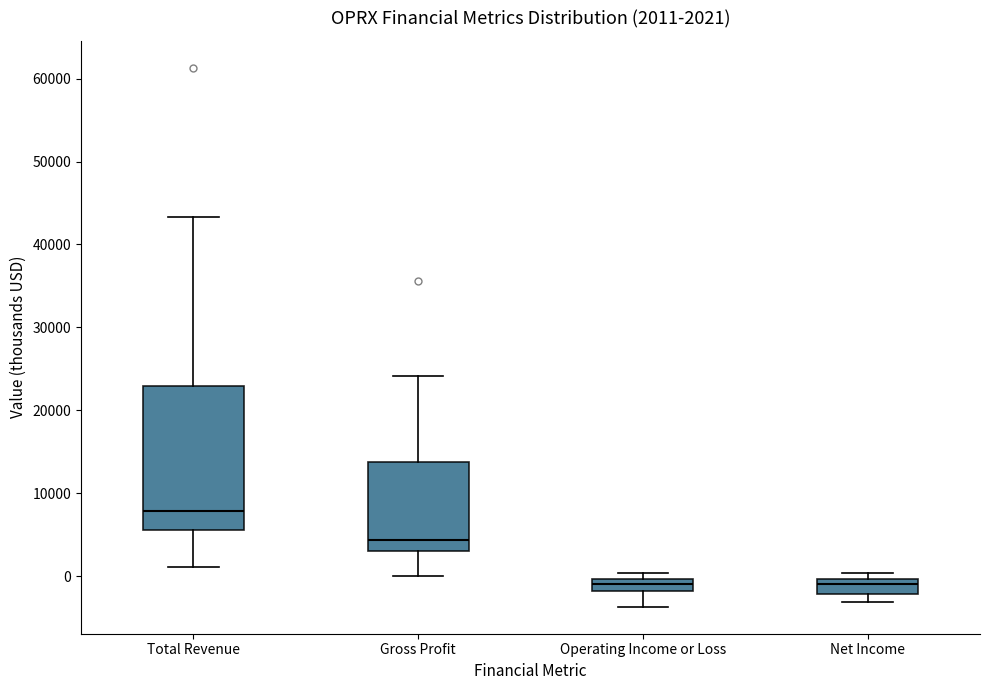

Which box is the tallest, from its lower edge to its upper edge?

Total Revenue